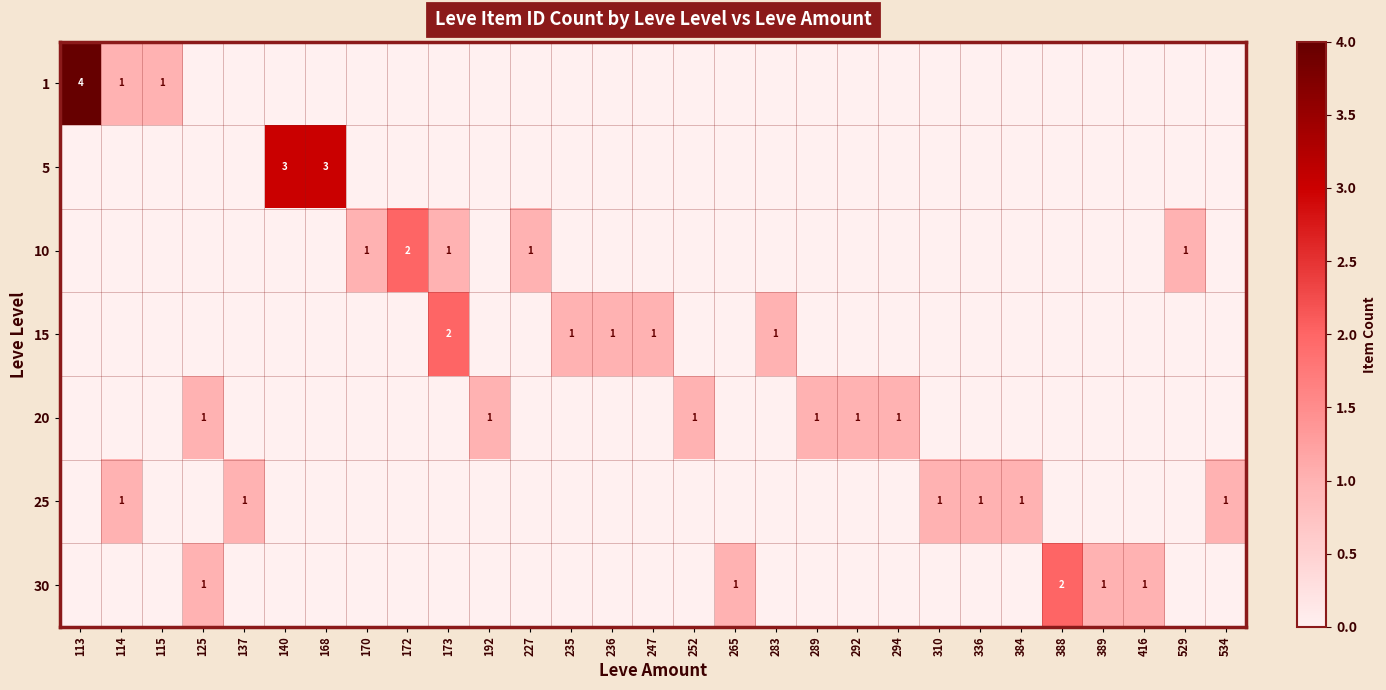

The value of 25 at 336 is 1. True or false?

True